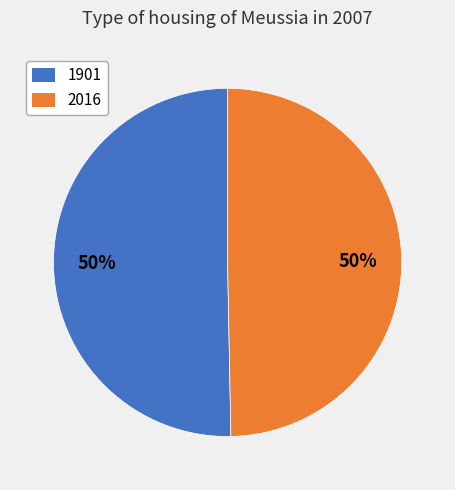

Which category has the biggest portion of the pie?

1901